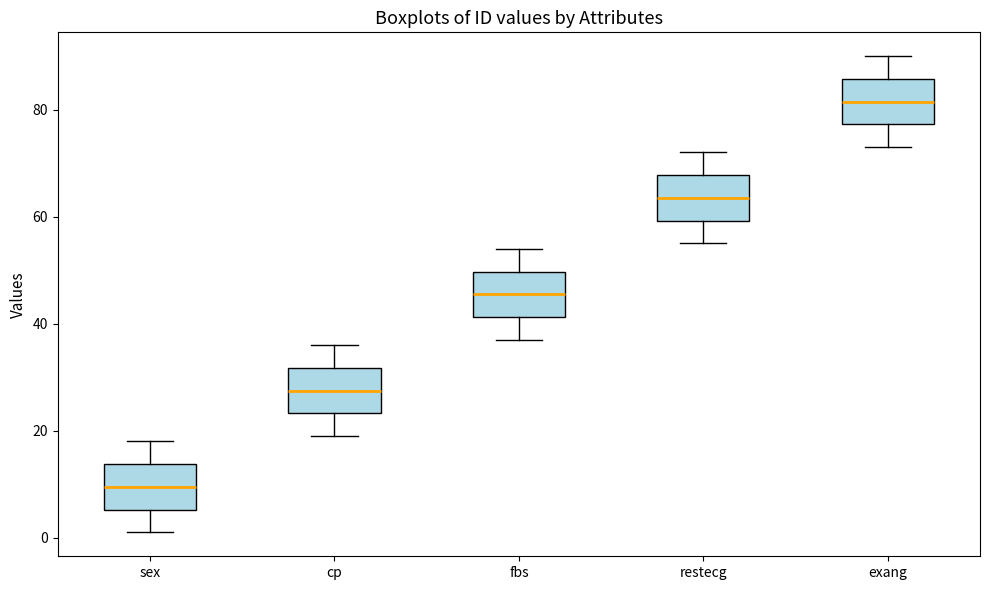

Reading left to right, read every box against the y-axis: the position of its median line, the range the box covers, and the ends of its whiskers. The values are not printed on the chart, so give them approximately, as read against the axis.

sex: median 10, box 6 to 14, whiskers 2 to 18
cp: median 28, box 24 to 32, whiskers 20 to 36
fbs: median 46, box 42 to 50, whiskers 38 to 54
restecg: median 64, box 60 to 68, whiskers 56 to 72
exang: median 82, box 78 to 86, whiskers 74 to 90